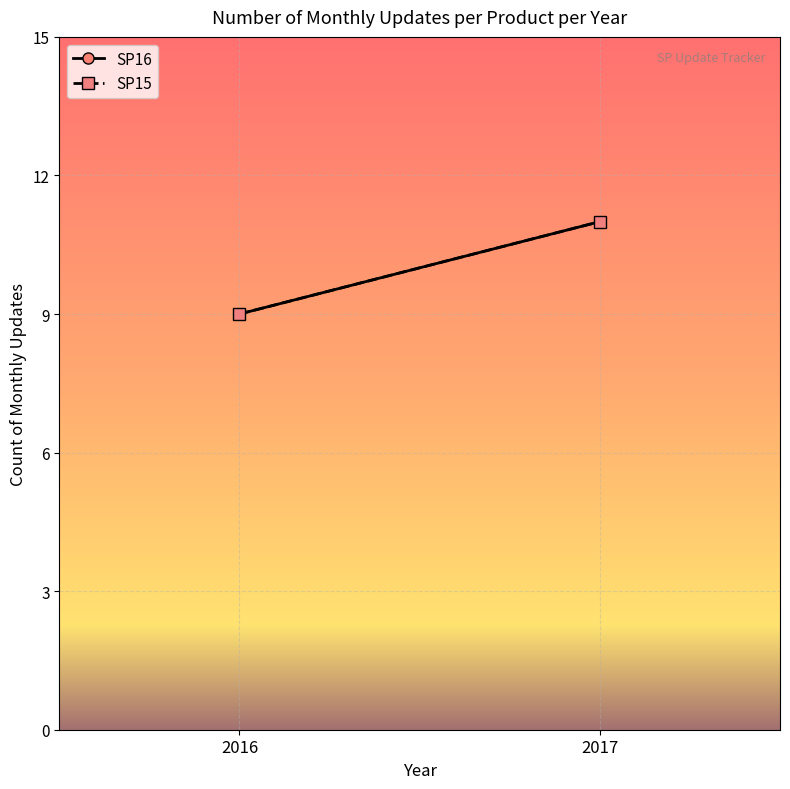

The SP15 series shows 11 at 2017. True or false?

True